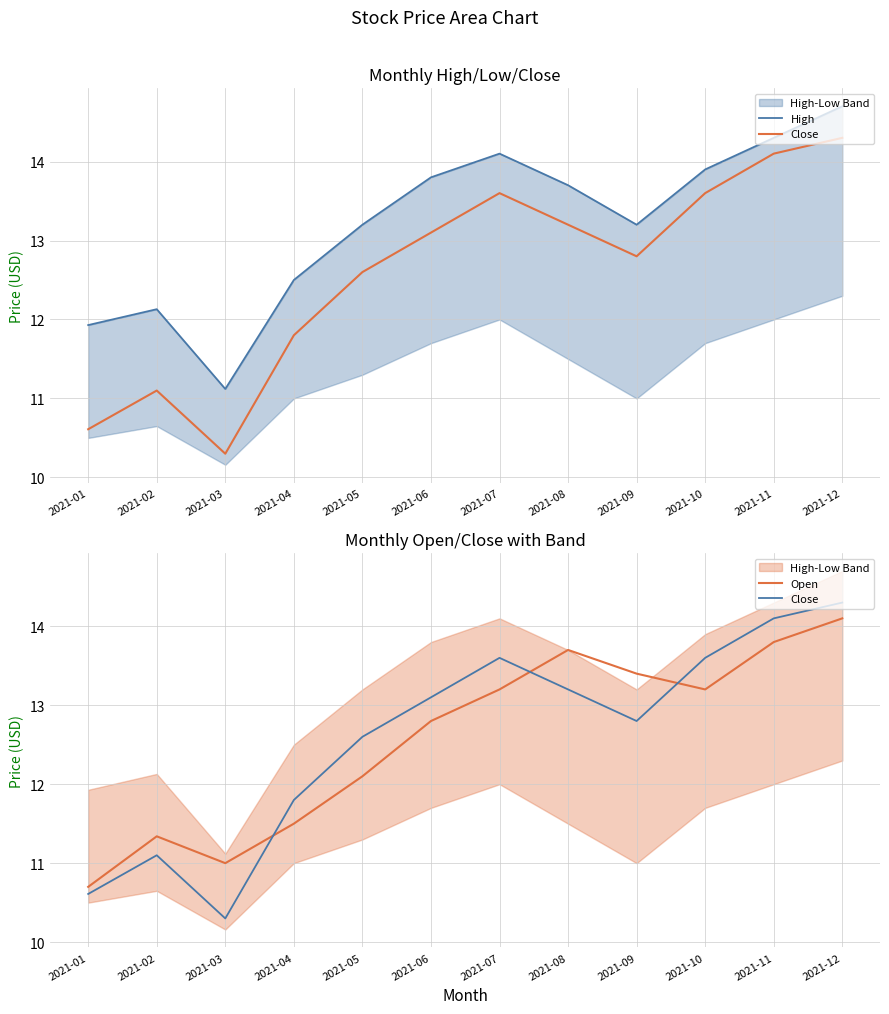

What is the smallest value displayed?

10.3